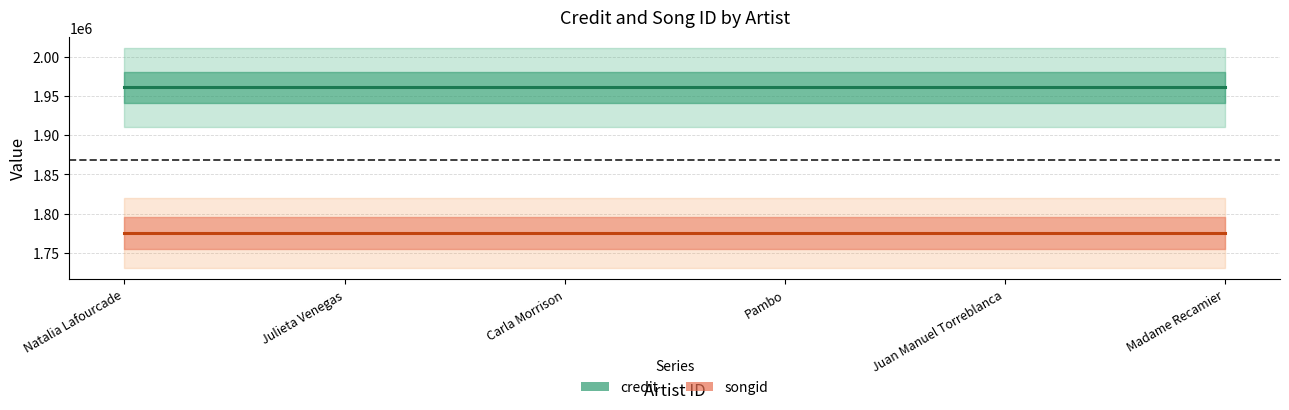

What is the smallest value displayed?

1775322